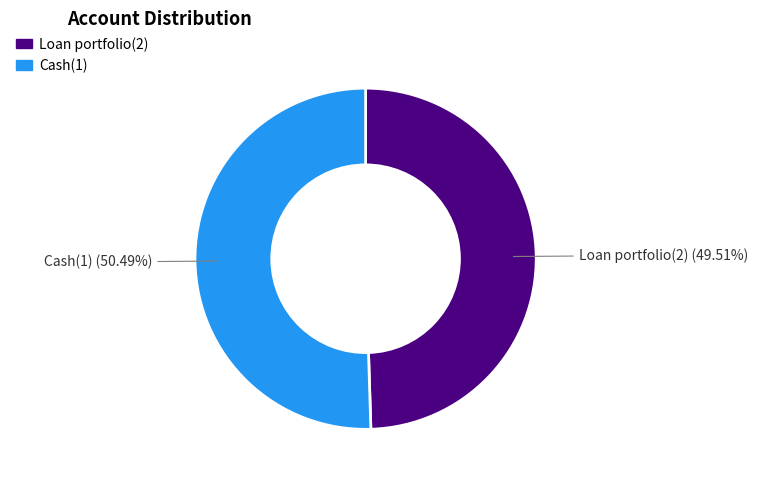

What is the smallest slice in the pie chart?

Loan portfolio(2)